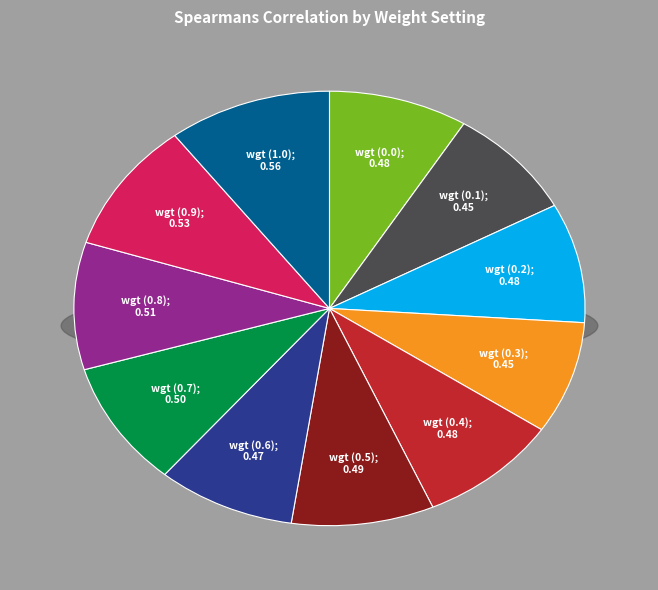

What is the smallest slice in the pie chart?

wgt (0.1)